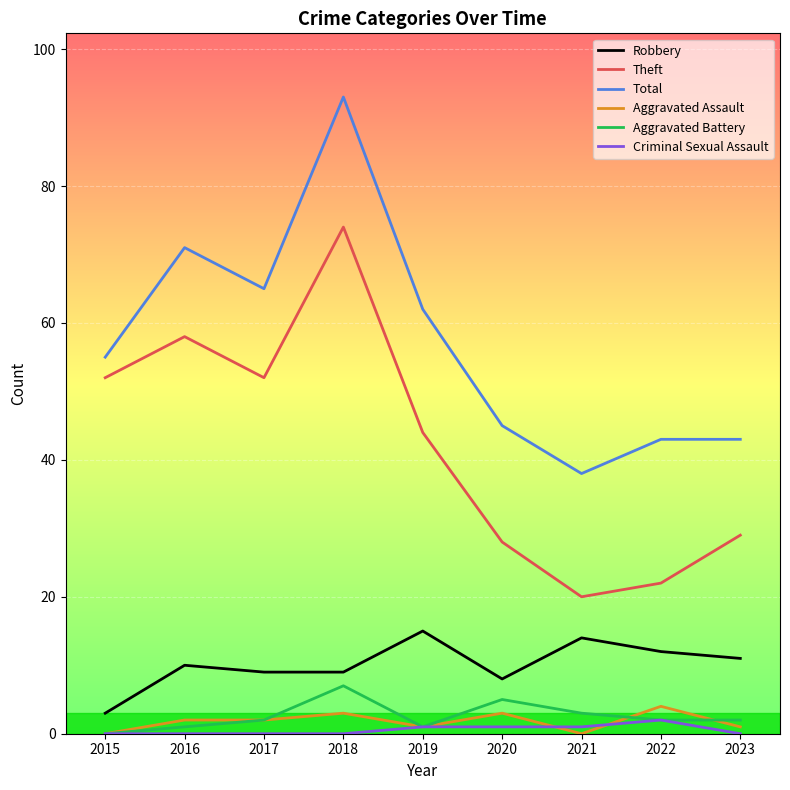

Which series has the widest spread of values?

Total